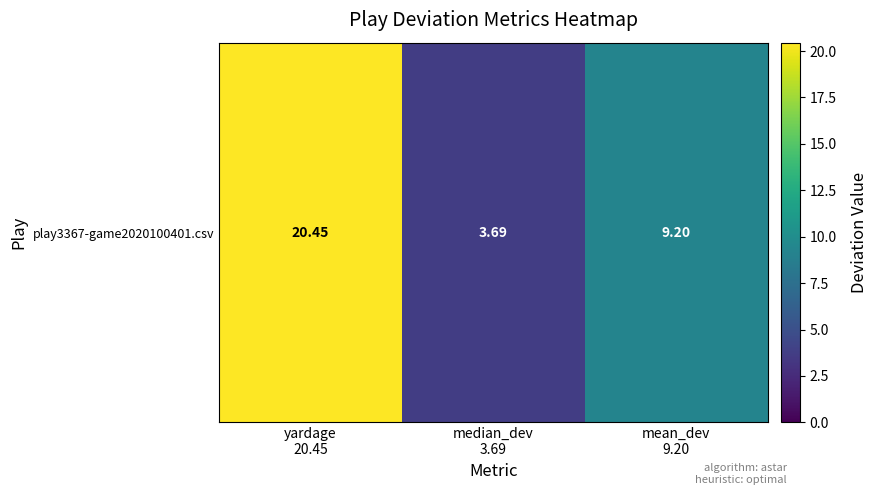

Reading left to right, extract all data points from this chart.

20.4	3.7	9.2